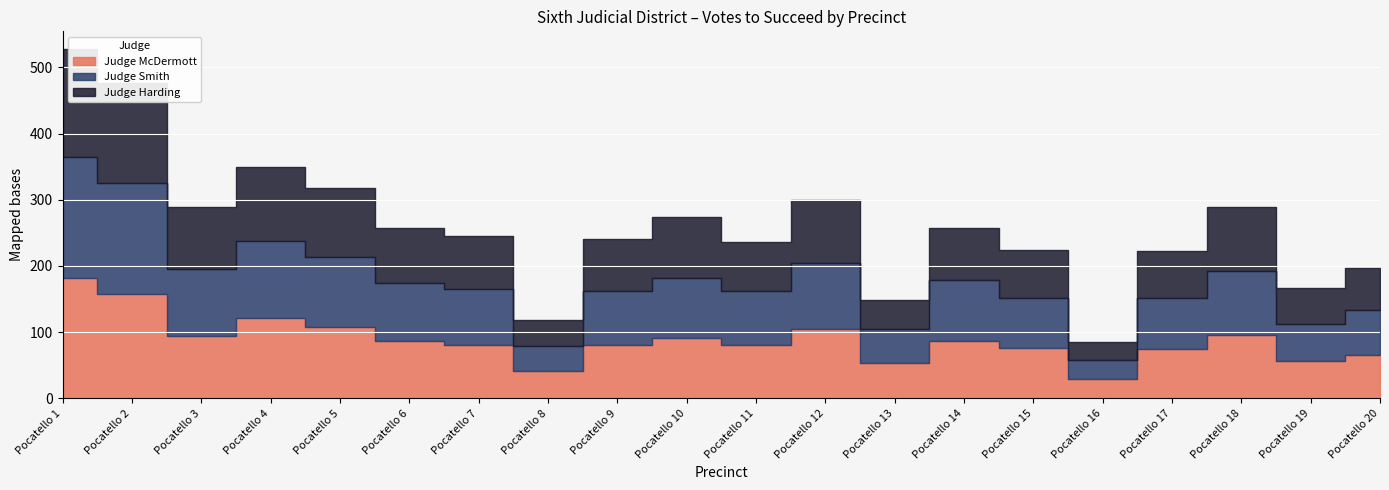

What is the smallest value displayed?

27